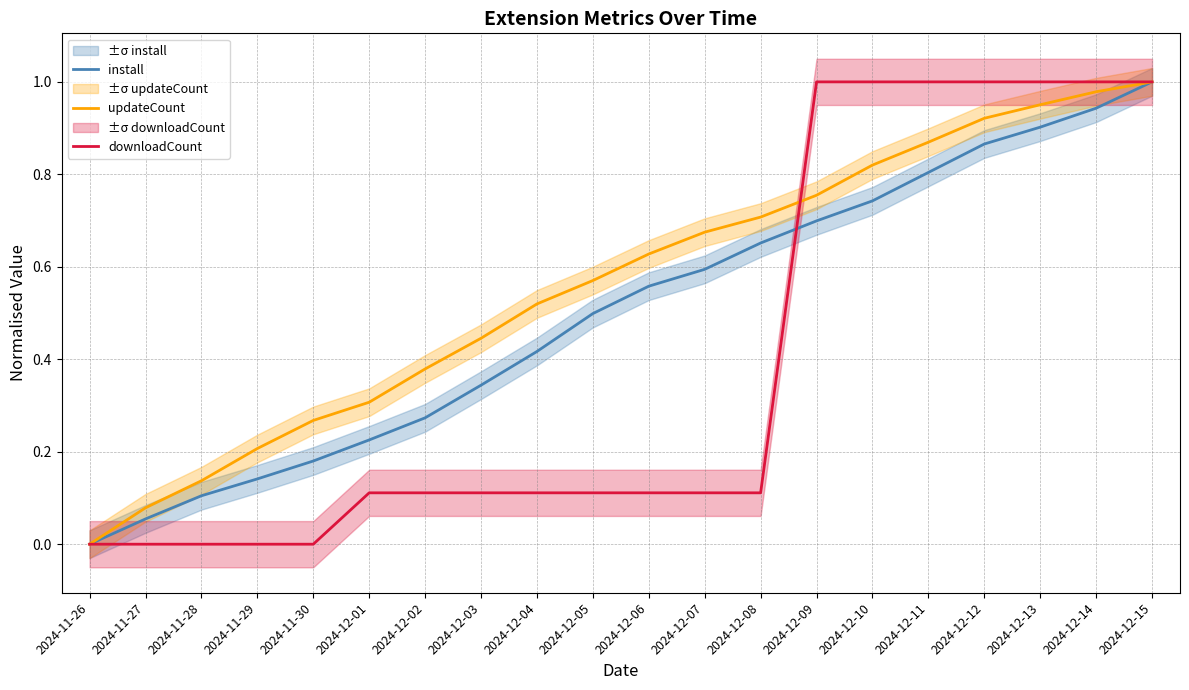

What is the label of the 12th point from the right?

2024-12-04